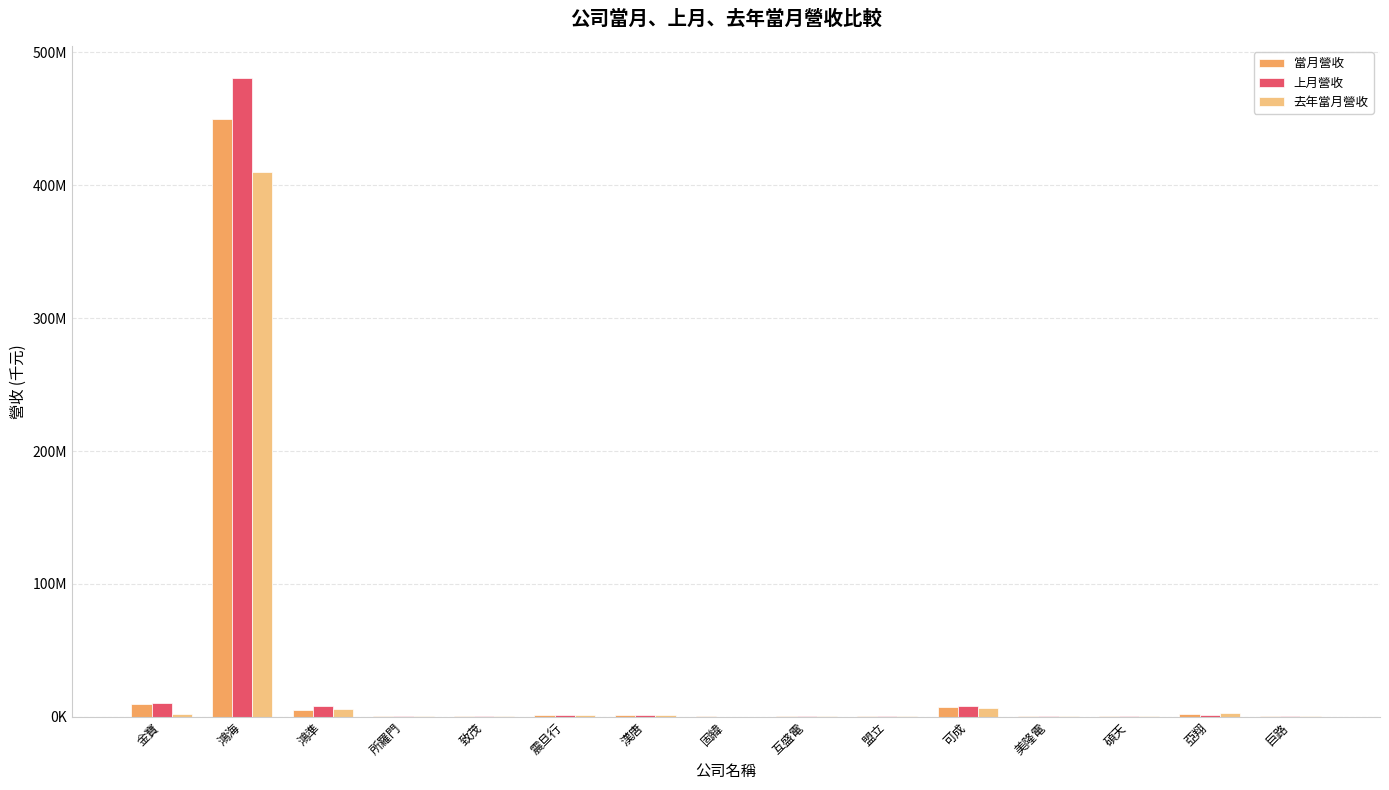

Does the chart contain stacked bars?

No